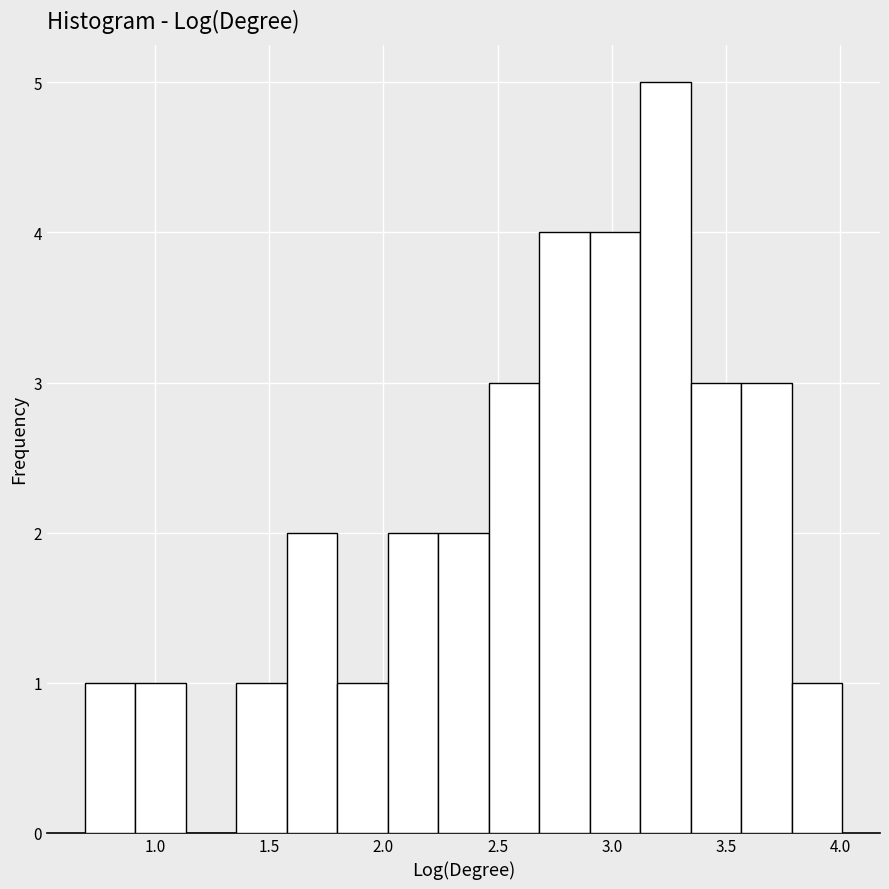

How tall is the bar that spans 2.45 to 2.70 on the x-axis? Neither the bar edges nor the heights are printed on the chart, so give them approximately, as read against the axes.

3